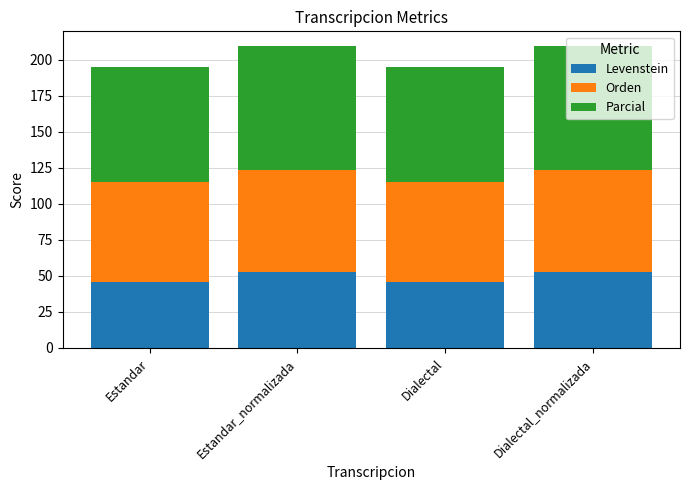

What is the minimum value for Levenstein?

45.7